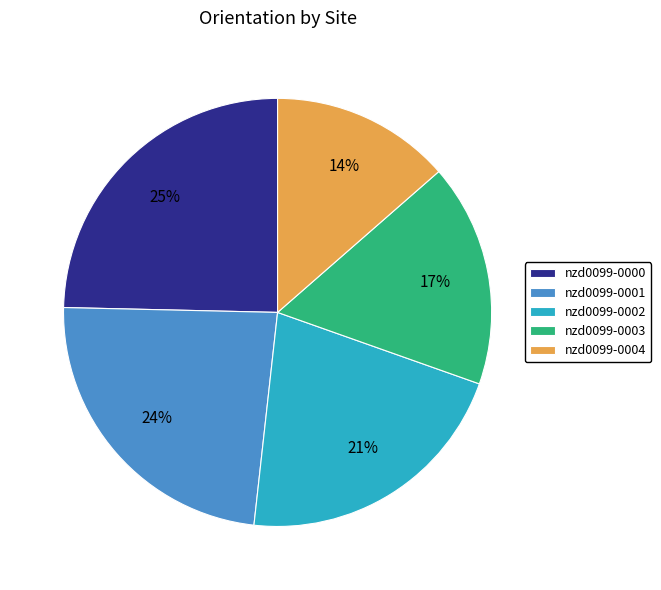

To the nearest percent, what is the difference between the nzd0099-0000 and nzd0099-0001 slice percentages?

1%